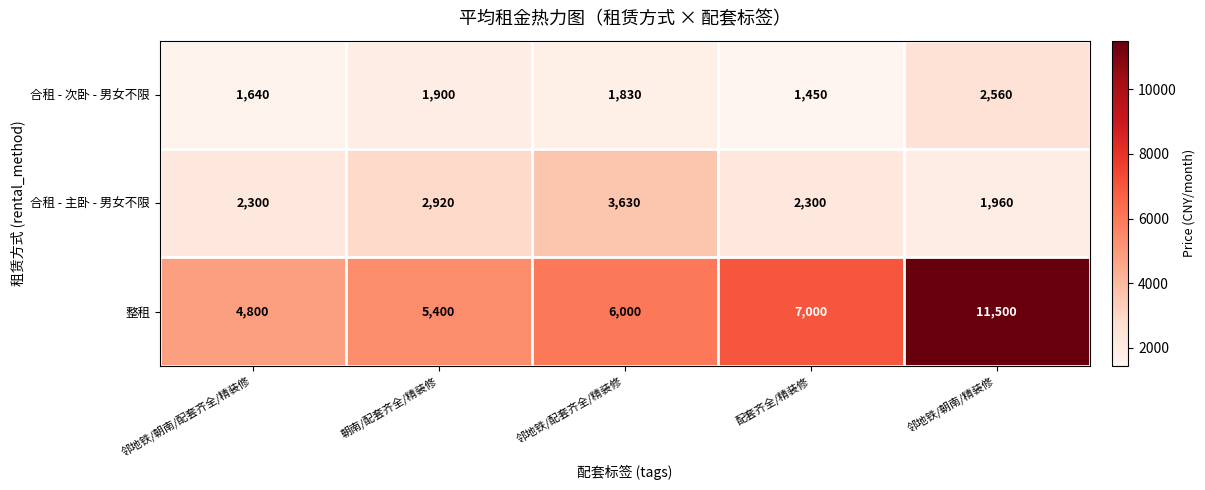

Rank the series at 邻地铁/朝南/精装修 from highest to lowest value.

整租, 合租 - 次卧 - 男女不限, 合租 - 主卧 - 男女不限